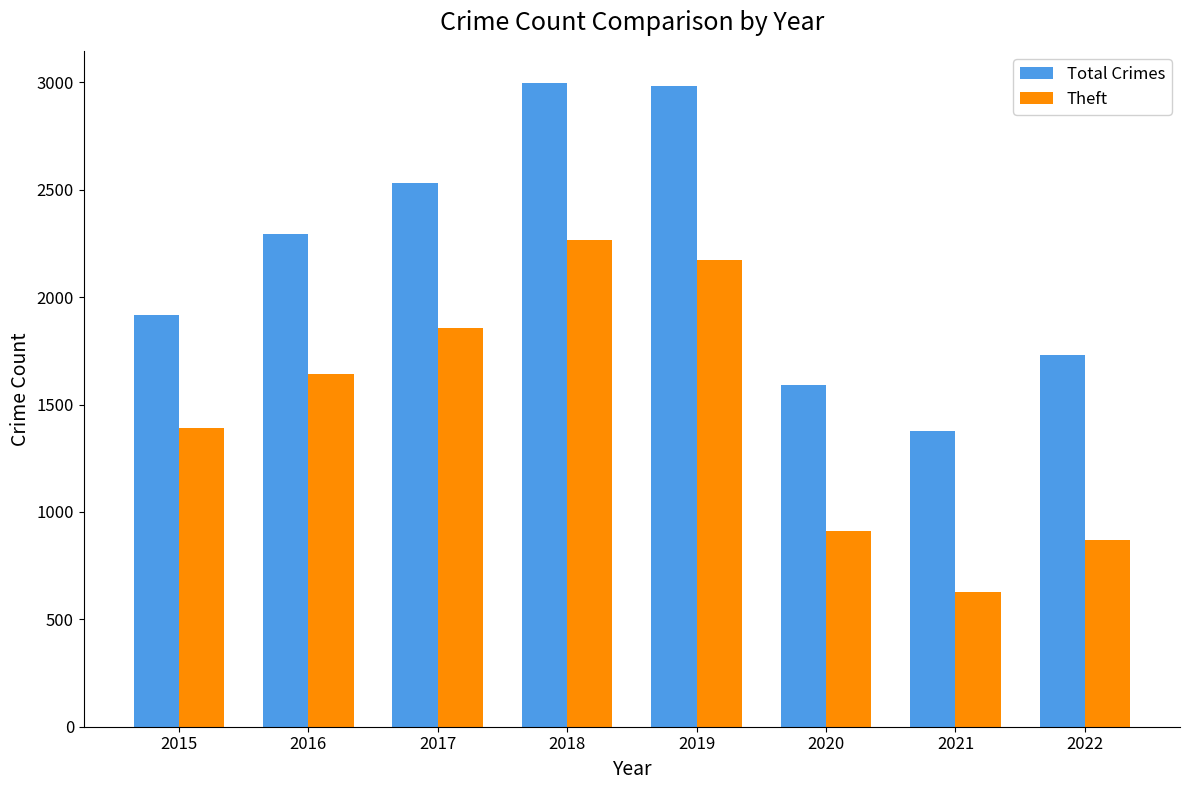

What is the value of the Theft bar at the 1st from the left?

1391